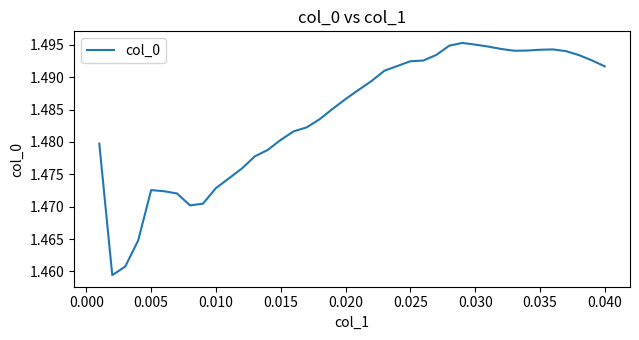

What is the smallest value displayed?

1.5